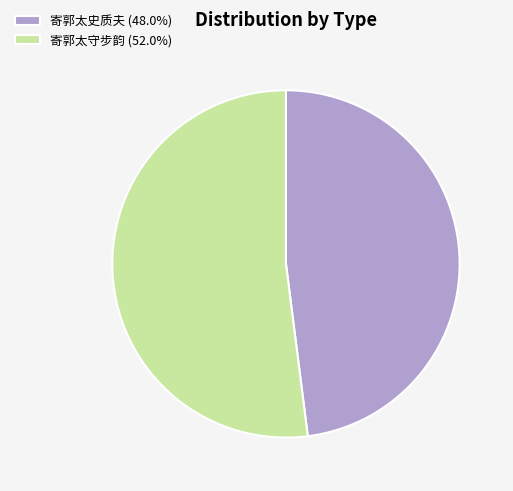

Does 寄郭太史质夫 account for over 50% of the chart?

No